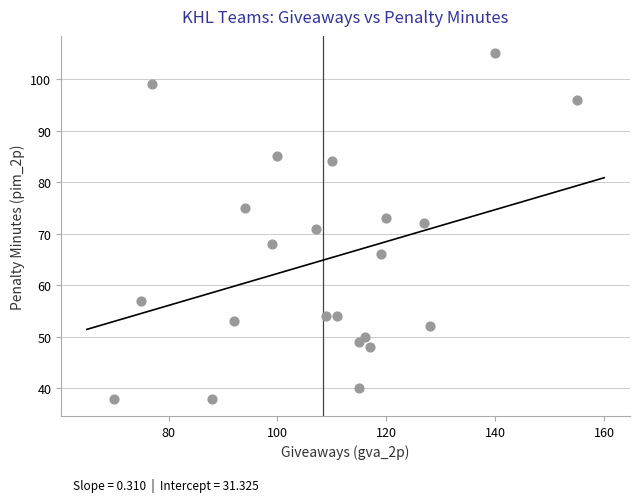

What is the range of X values (max minus min)?

85